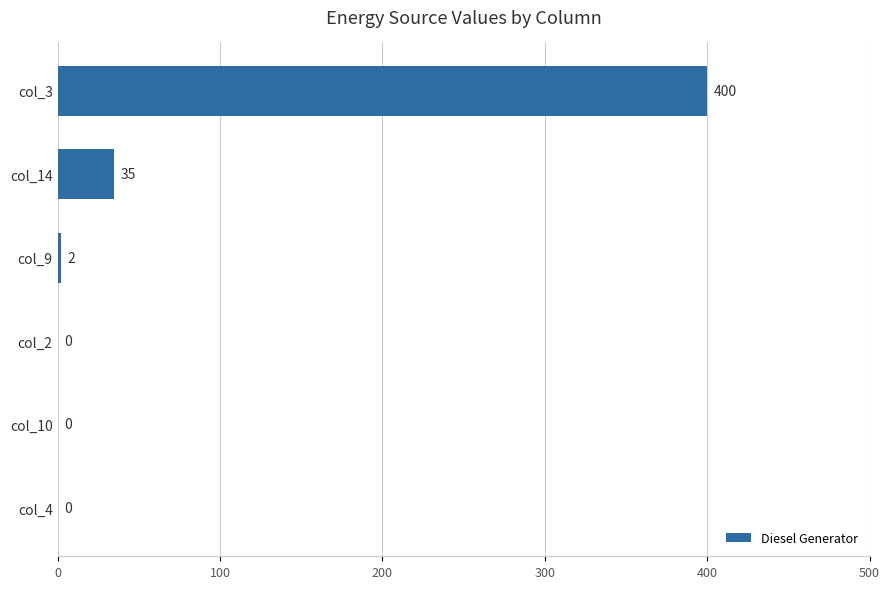

Approximately how many times larger is the value at col_3 compared to col_9?

200.0